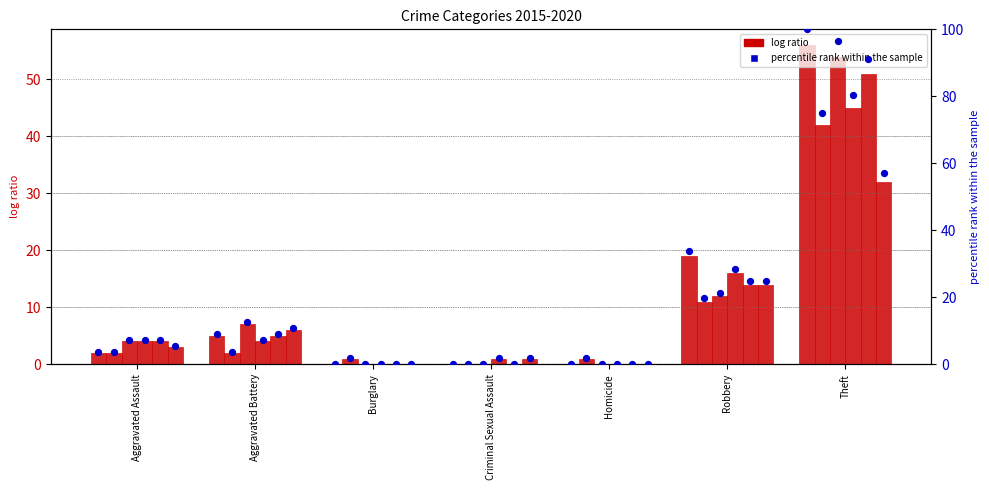

At which category is the sum across all series the highest?

Theft